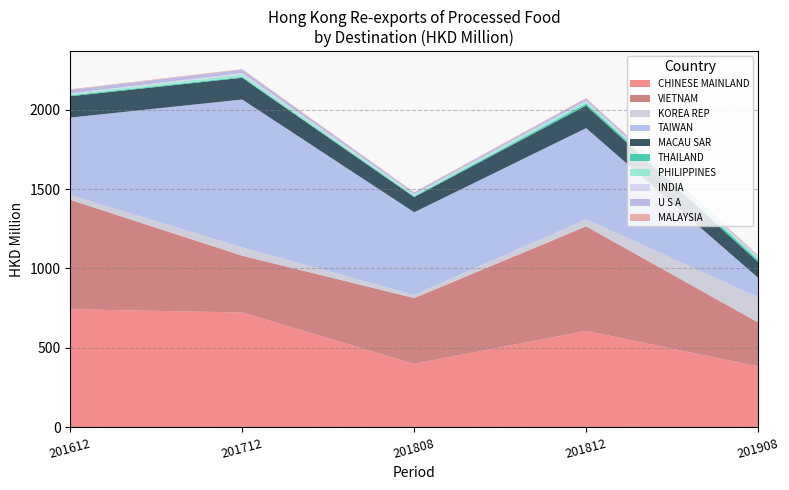

Is it true that CHINESE MAINLAND equals 743.0 at 201612?

True